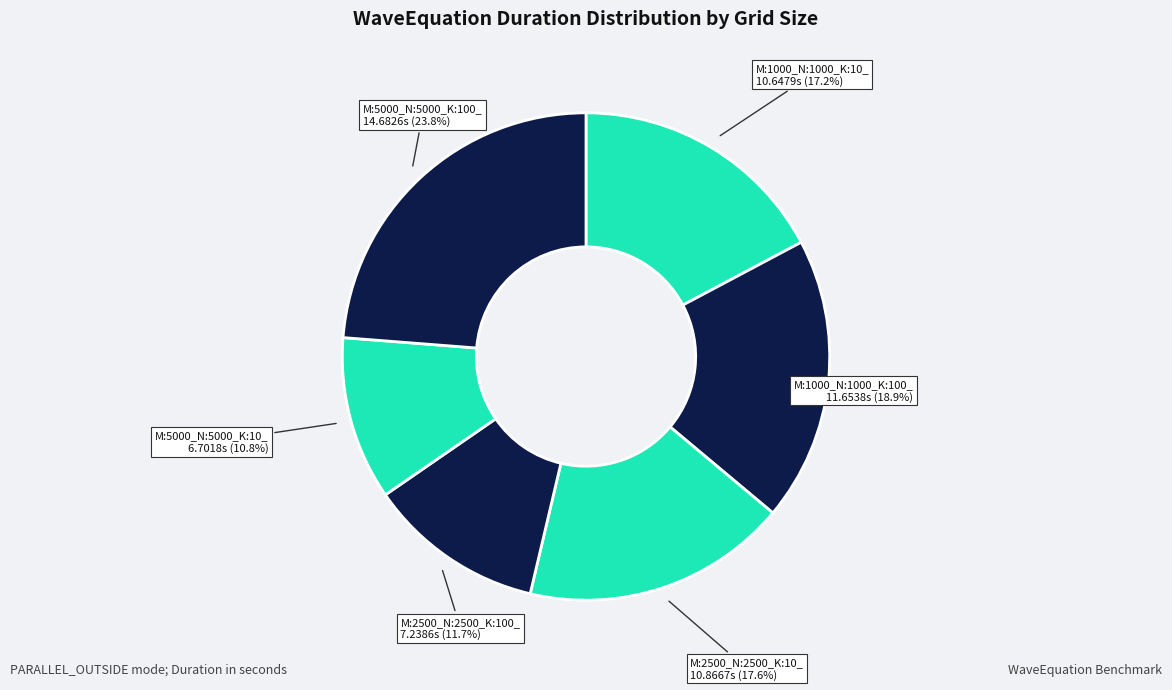

Does M:2500_N:2500_K:100_ represent more than half of the total?

No